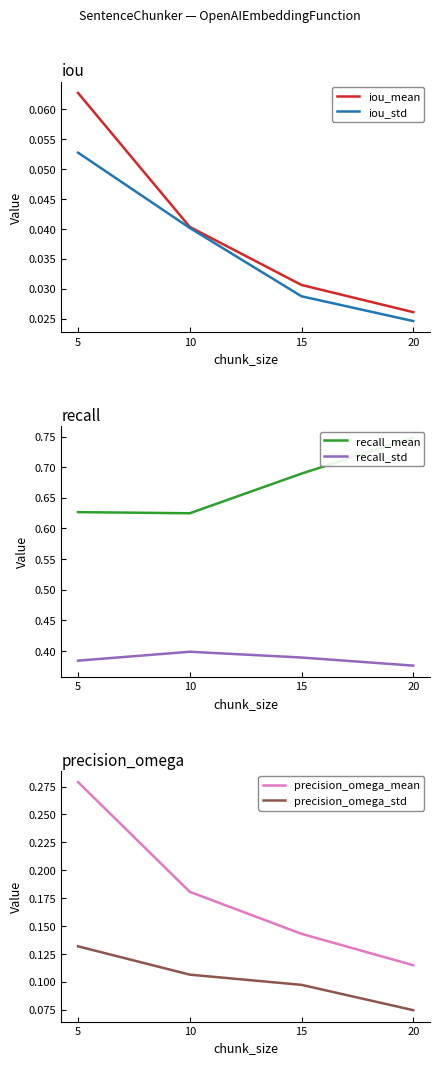

What is the maximum value for recall_mean?

0.7